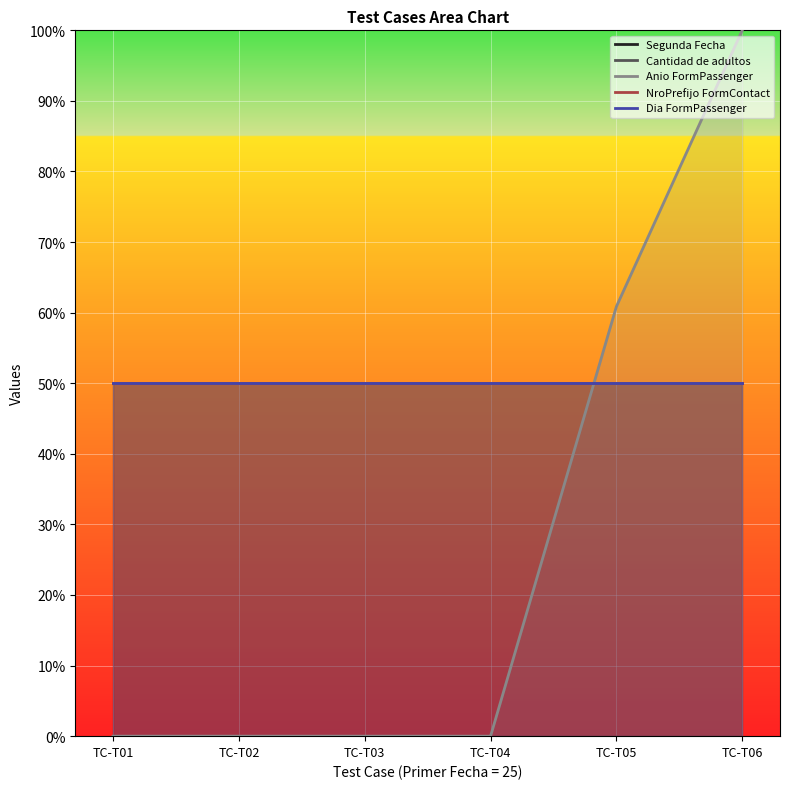

Reading left to right, what are all the values shown in this chart?

Segunda Fecha: TC-T01=50.0	TC-T02=50.0	TC-T03=50.0	TC-T04=50.0	TC-T05=50.0	TC-T06=50.0
Cantidad de adultos: TC-T01=50.0	TC-T02=50.0	TC-T03=50.0	TC-T04=50.0	TC-T05=50.0	TC-T06=50.0
Anio FormPassenger: TC-T01=0.0	TC-T02=0.0	TC-T03=0.0	TC-T04=0.0	TC-T05=60.9	TC-T06=100.0
NroPrefijo FormContact: TC-T01=50.0	TC-T02=50.0	TC-T03=50.0	TC-T04=50.0	TC-T05=50.0	TC-T06=50.0
Dia FormPassenger: TC-T01=50.0	TC-T02=50.0	TC-T03=50.0	TC-T04=50.0	TC-T05=50.0	TC-T06=50.0